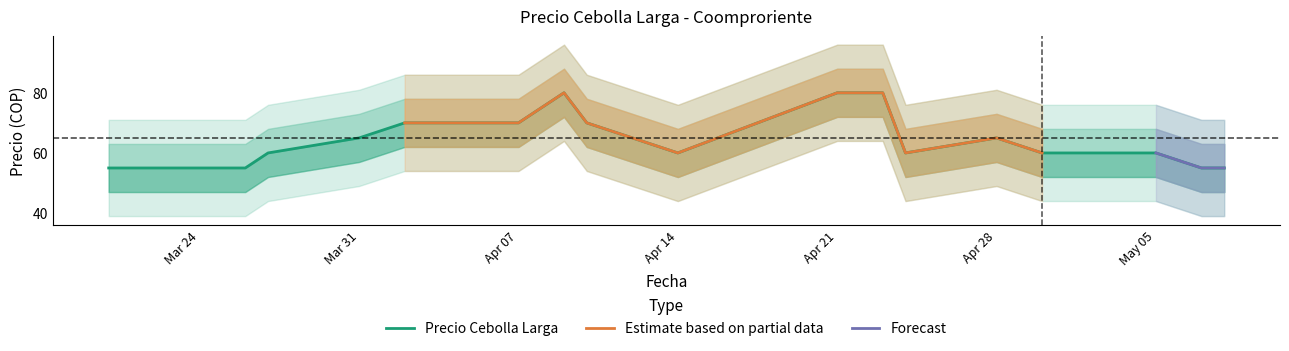

Where is the data nearest to the value 67?

Mar 31